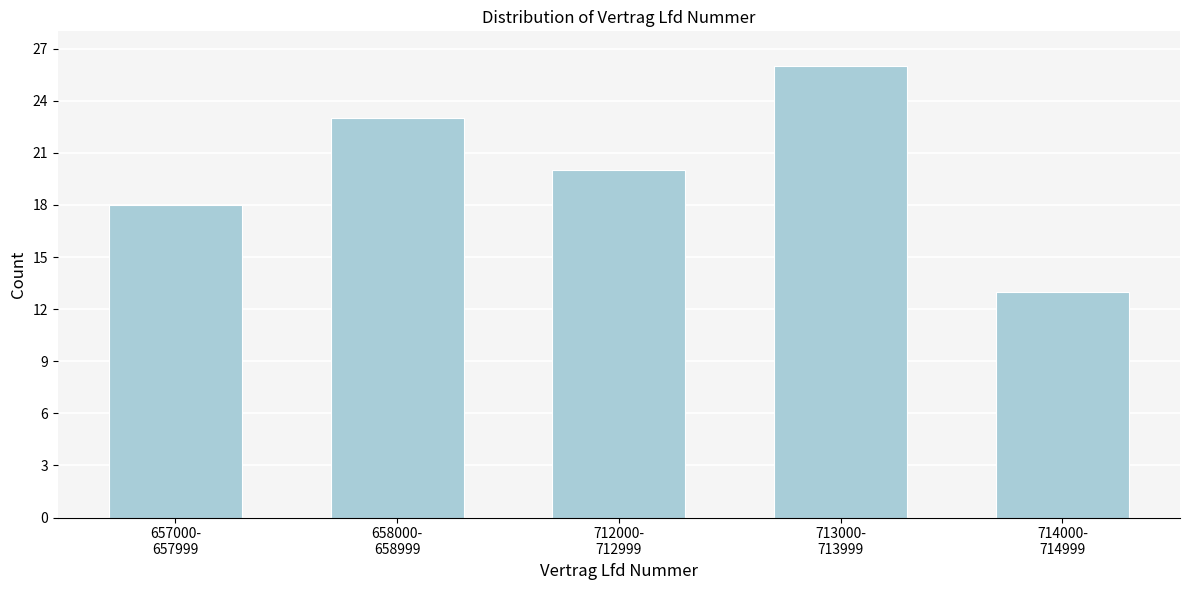

Reading right to left, list all the values displayed in this chart.

13	26	20	23	18